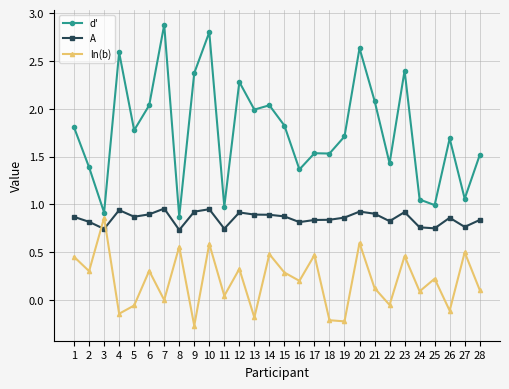

Rank the series by their average value, from highest to lowest.

d', A, ln(b)